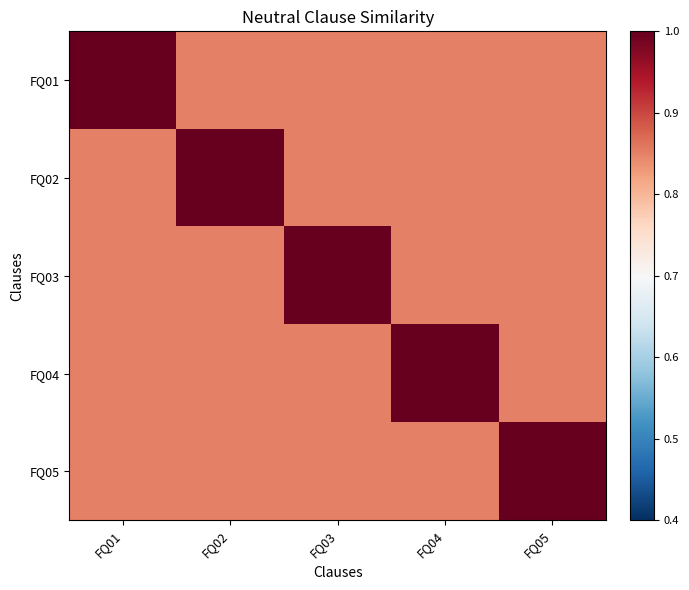

At how many categories does at least one series exceed 0?

5